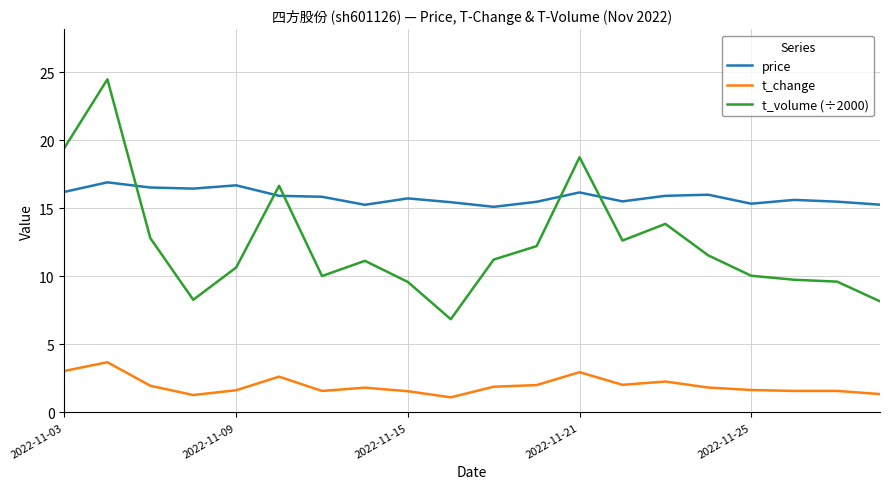

What is the difference between the maximum and minimum values in the t_change series?

2.6